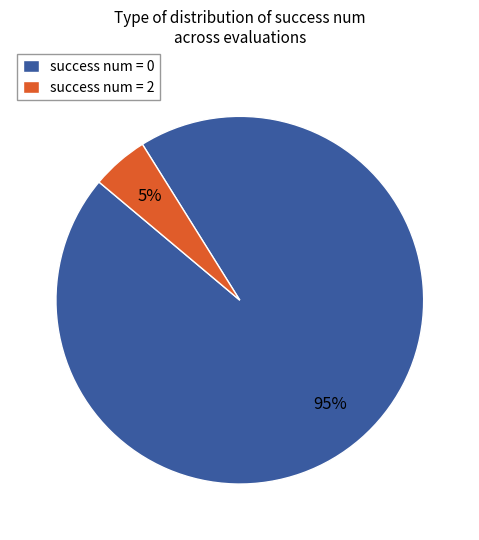

To the nearest percent, what portion does success num = 0 represent?

95%